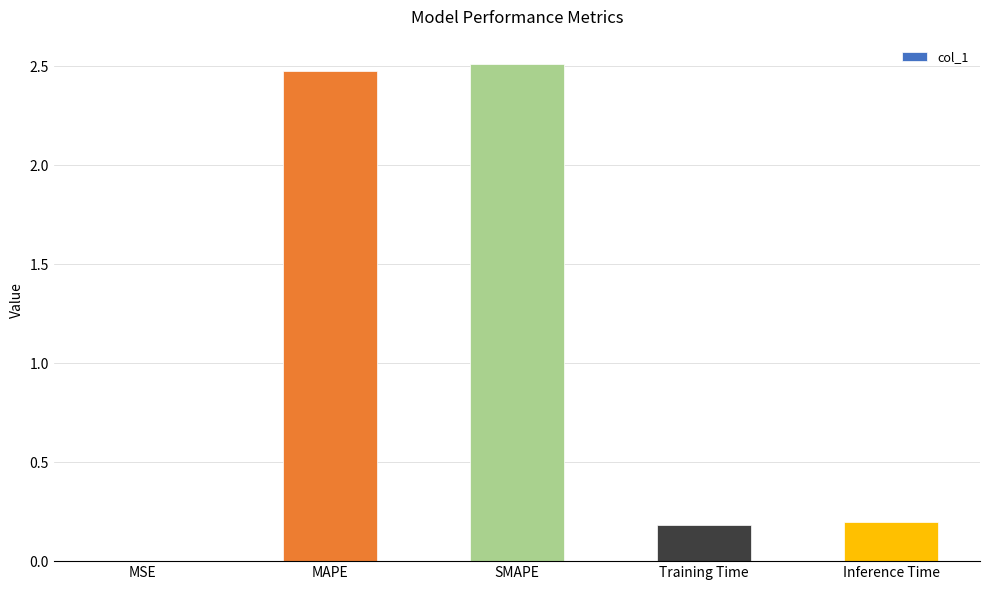

How many distinct data groups are displayed?

1